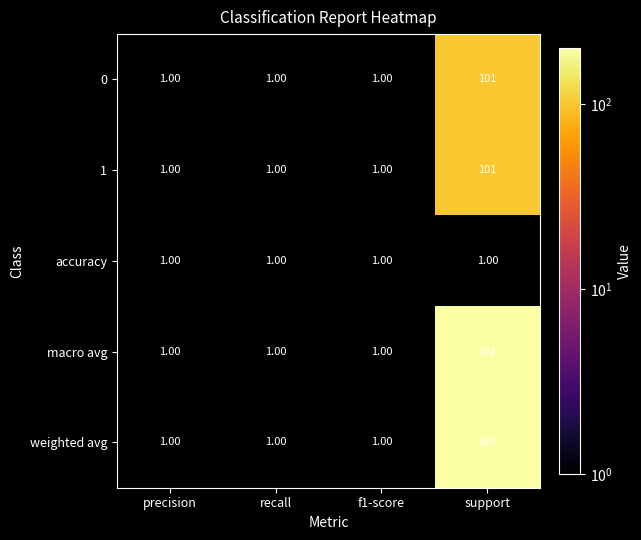

What is the total value across all series at recall?

5